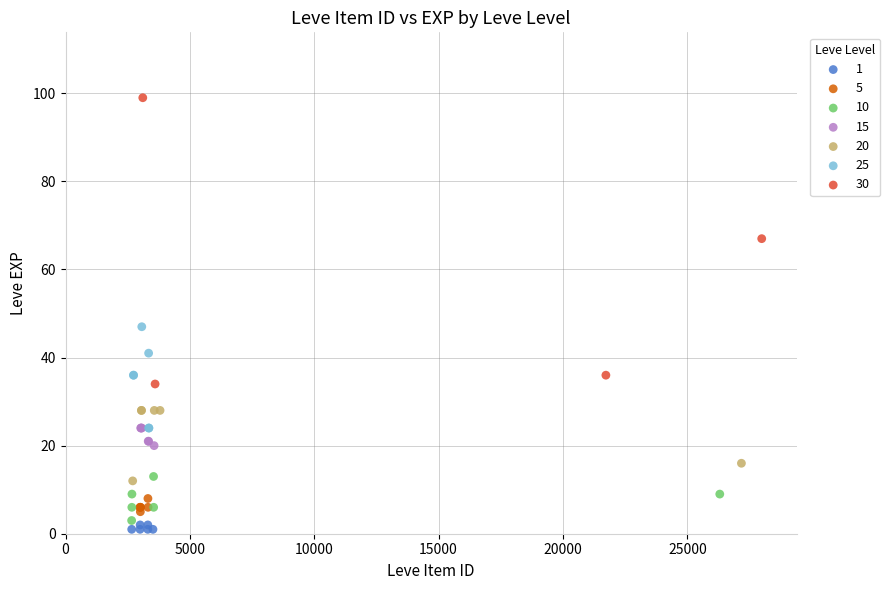

Which series contains the highest Y value?

30